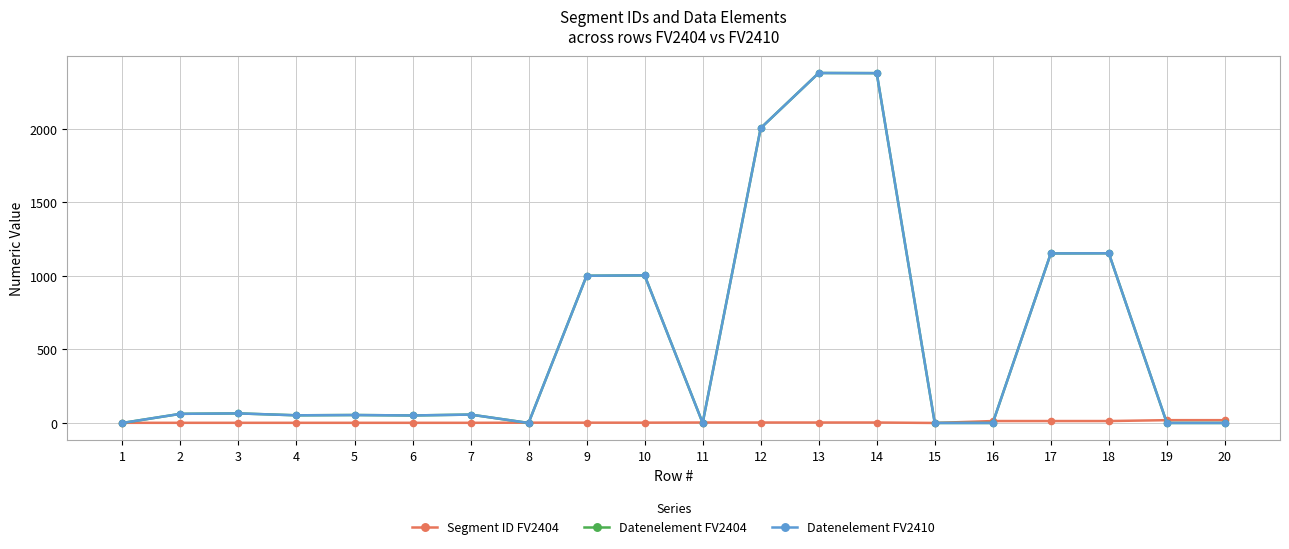

At which category is the sum across all series the highest?

13